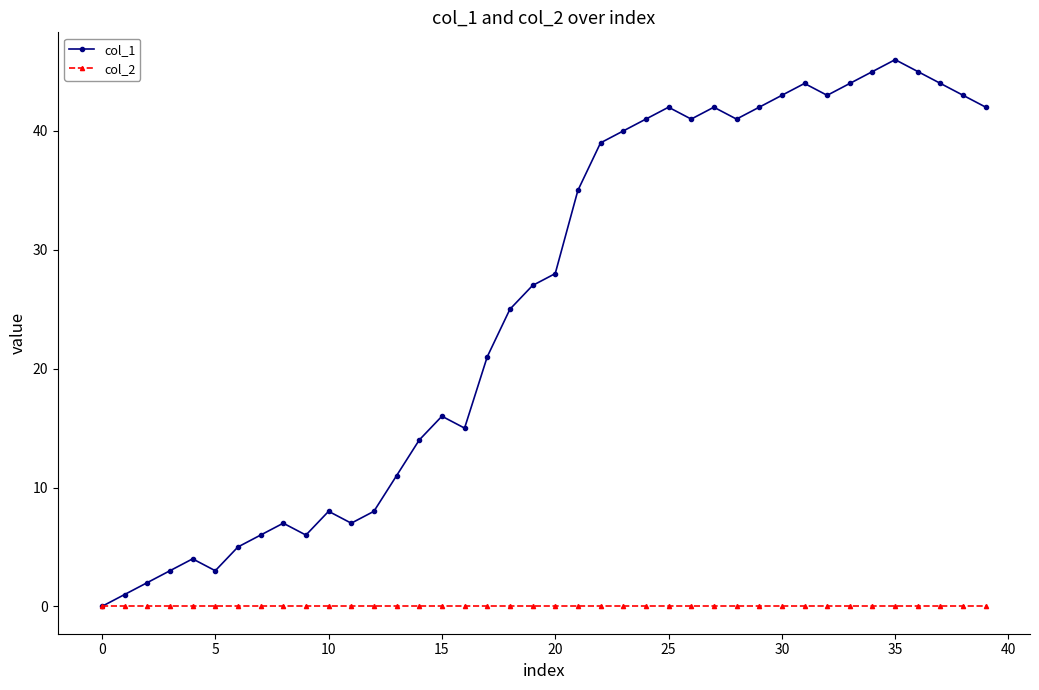

Which series has the largest total across all categories?

col_1